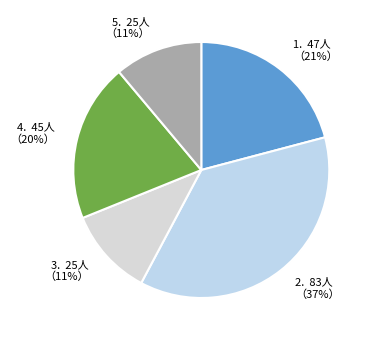

How many segments does this pie chart have?

5